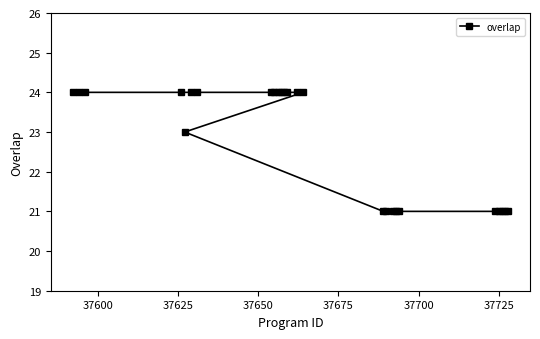

True or false: there are more than 2 points higher than both neighbors.

False